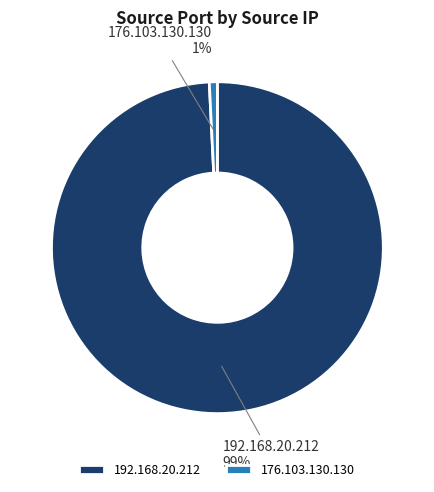

What percentage is the 192.168.20.212 slice, to the nearest percent?

99%